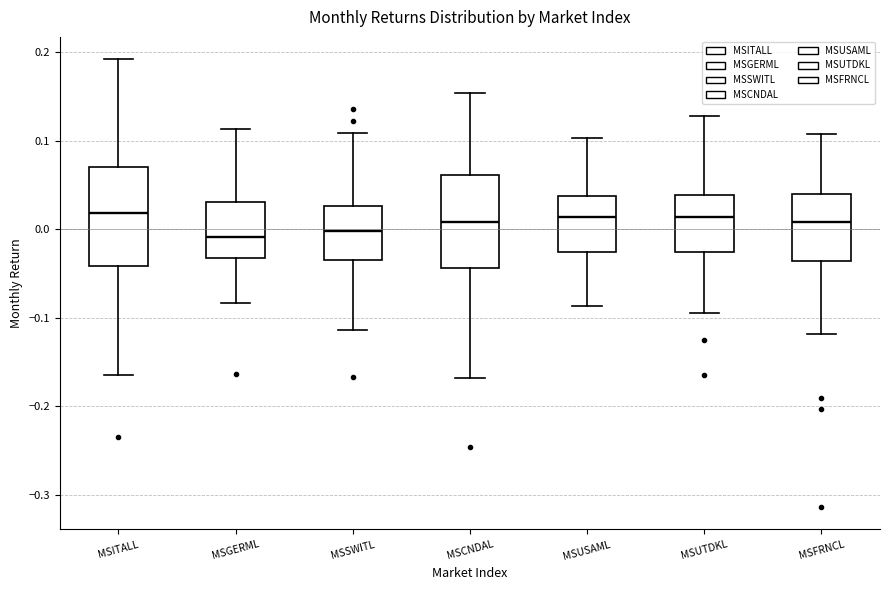

Reading left to right, read every box against the y-axis: the position of its median line, the range the box covers, and the ends of its whiskers. The values are not printed on the chart, so give them approximately, as read against the axis.

MSITALL: median 0.02, box -0.04 to 0.07, whiskers -0.16 to 0.19
MSGERML: median -0.01, box -0.03 to 0.03, whiskers -0.08 to 0.11
MSSWITL: median 0.00, box -0.03 to 0.03, whiskers -0.11 to 0.11
MSCNDAL: median 0.01, box -0.04 to 0.06, whiskers -0.17 to 0.15
MSUSAML: median 0.01, box -0.03 to 0.04, whiskers -0.09 to 0.10
MSUTDKL: median 0.01, box -0.03 to 0.04, whiskers -0.09 to 0.13
MSFRNCL: median 0.01, box -0.04 to 0.04, whiskers -0.12 to 0.11